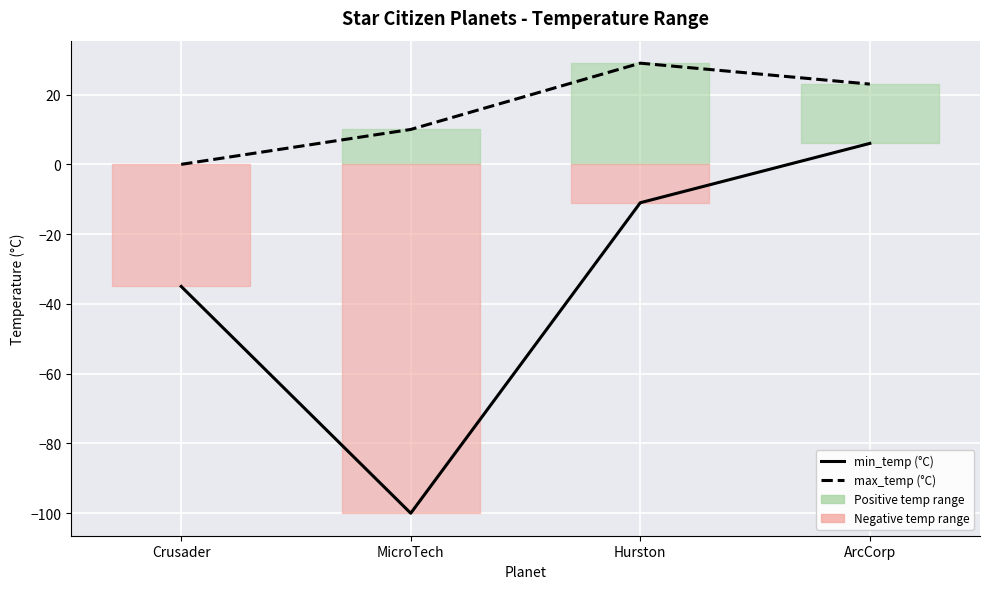

Which label corresponds to the smallest value in the chart?

MicroTech